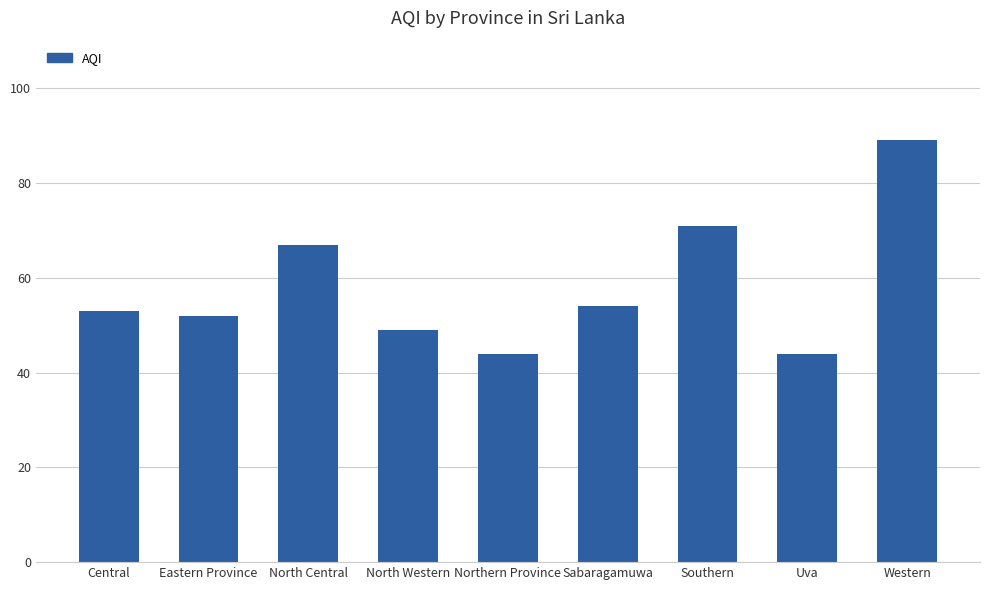

What is the sum of all values?

523